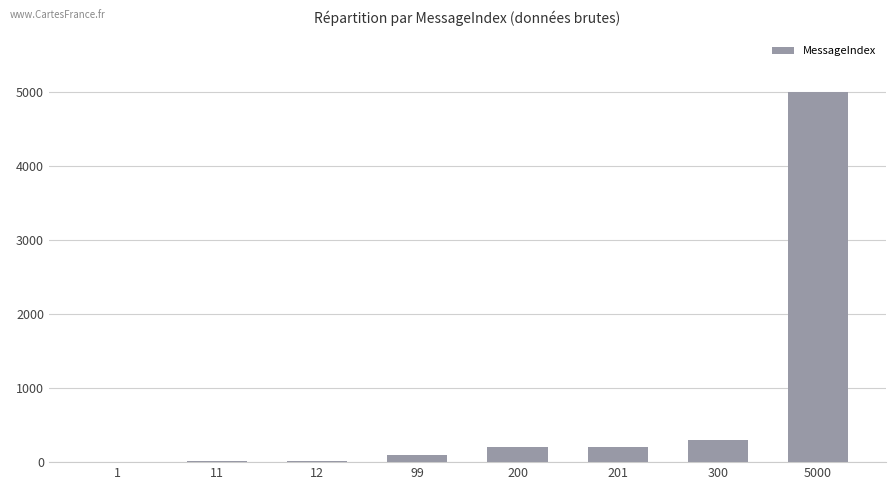

True or false: the data shows 300 at 300.

True